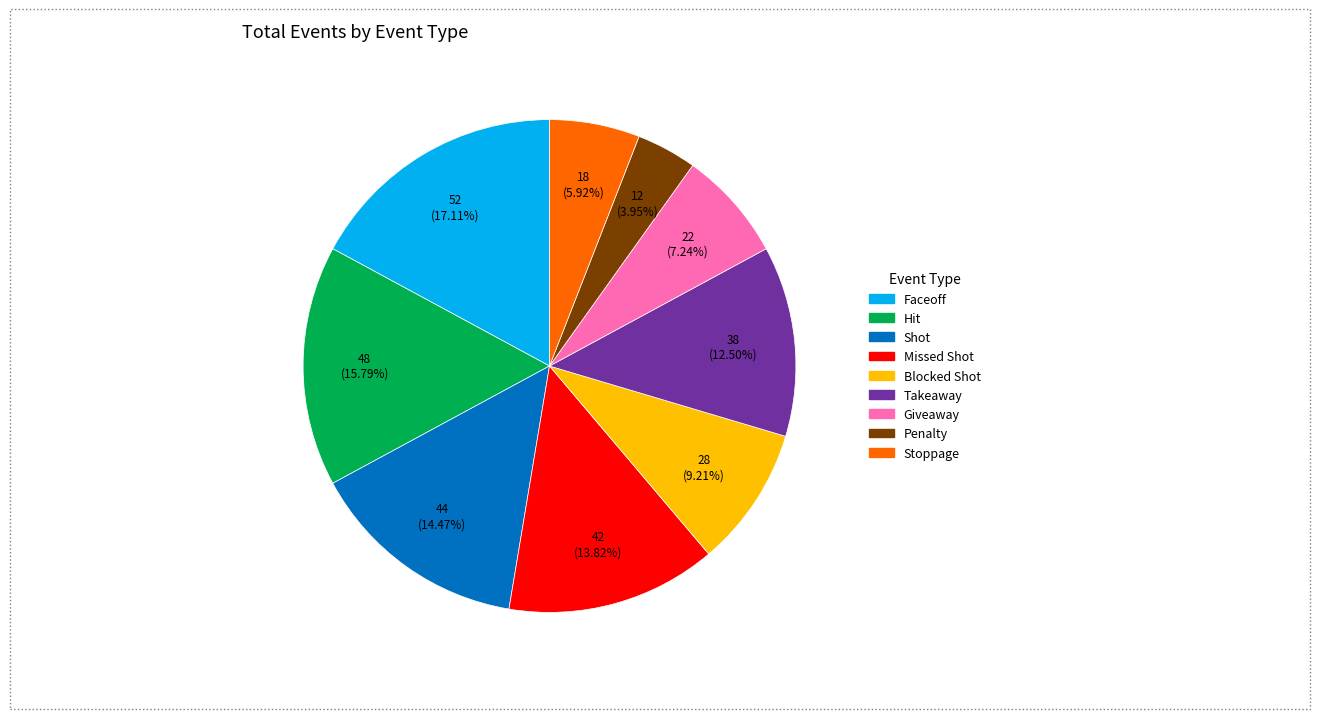

Is there a majority slice in this chart?

No